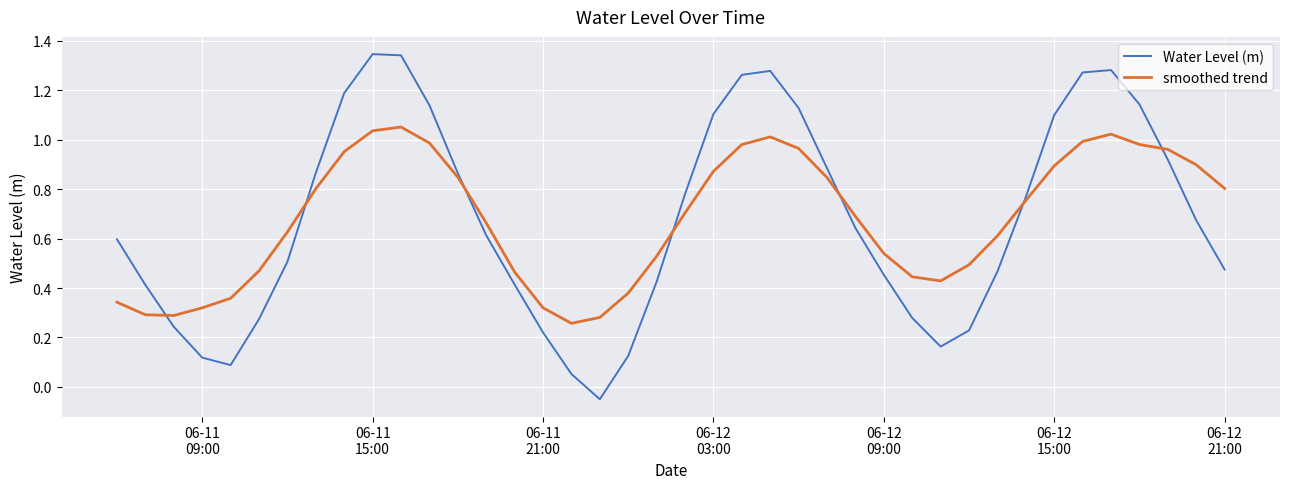

List the series in order of their peak value, highest first.

Water Level (m), smoothed trend